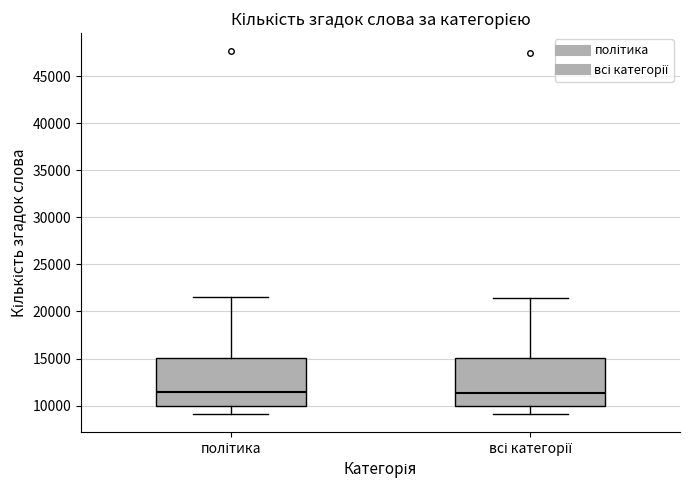

Where does the upper whisker of the box for політика end on the y-axis? The values are not printed on the chart, so give them approximately, as read against the axis.

21500